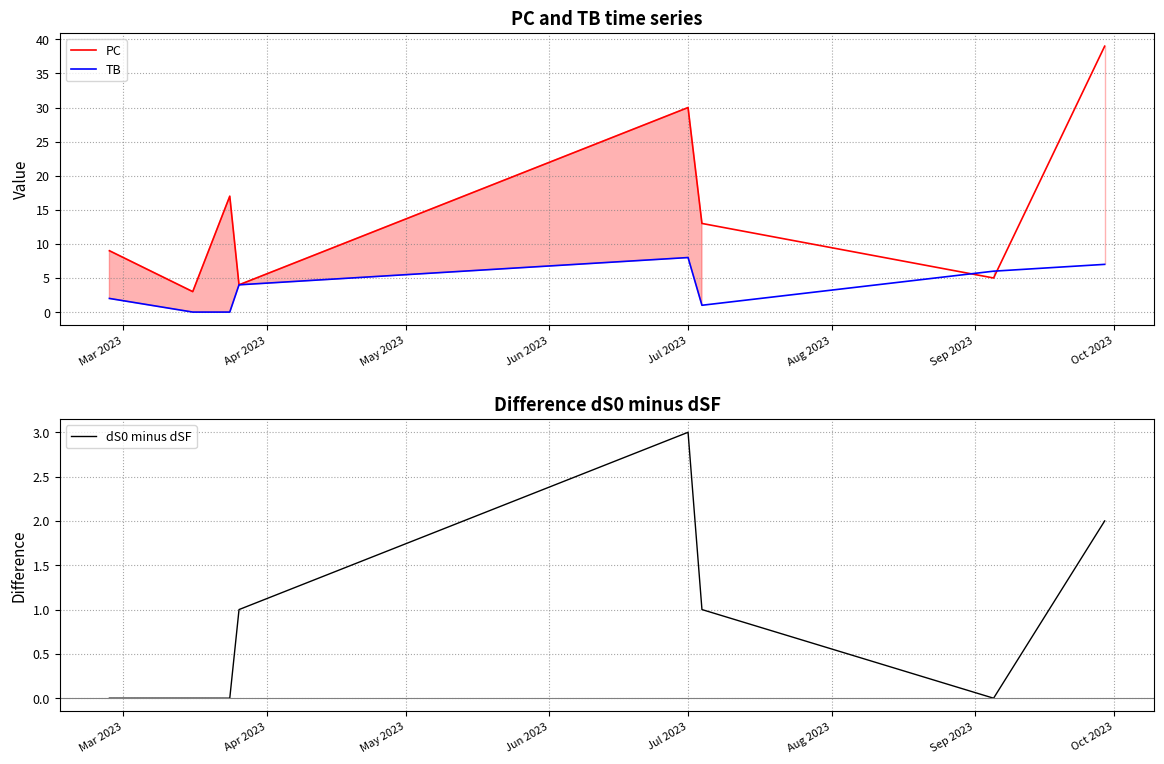

Is this an area chart (filled region under the line)?

No